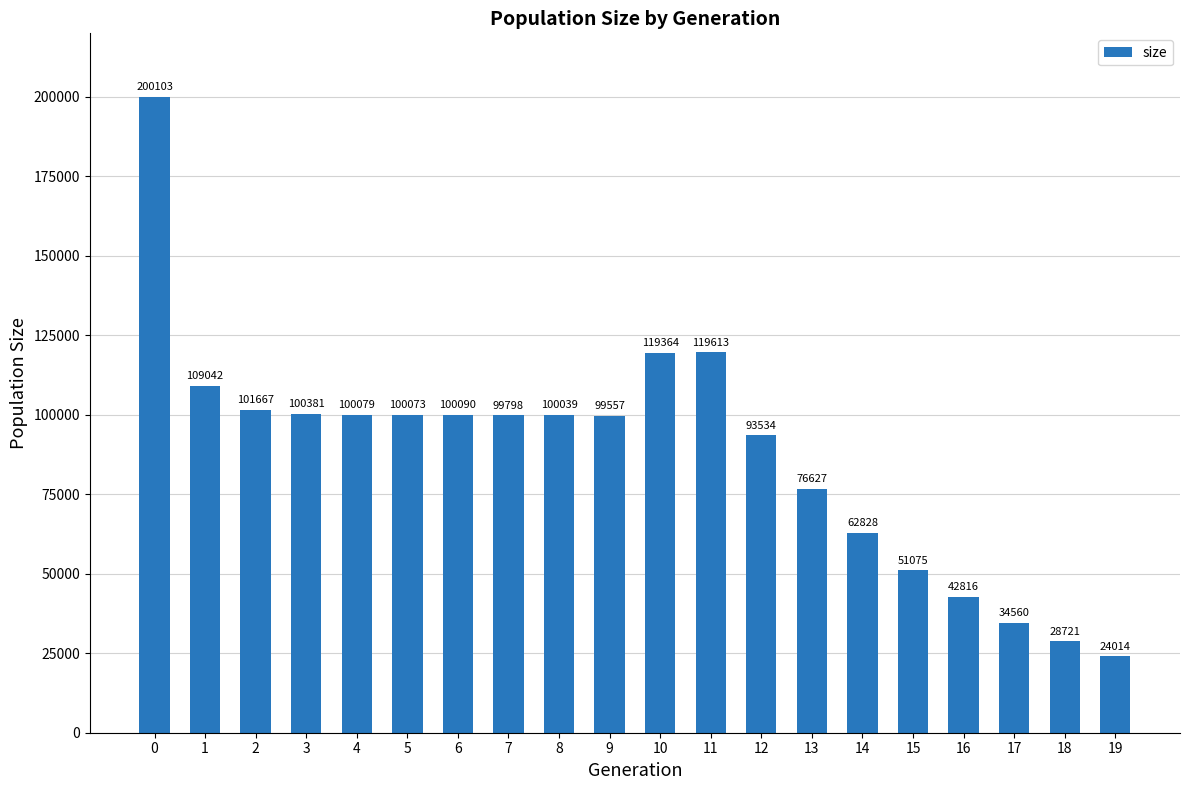

Which category has the lowest value across all series?

19